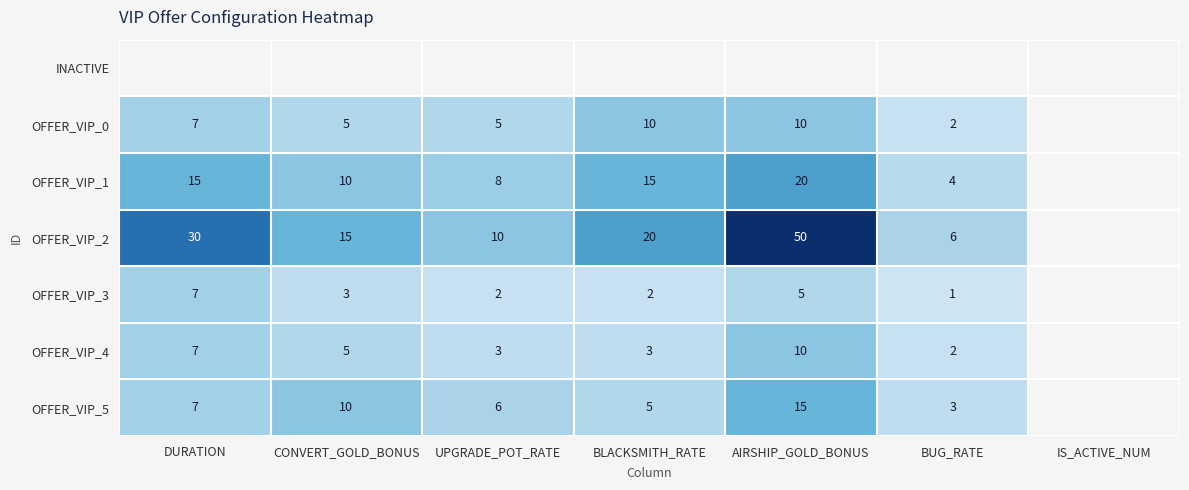

At which category does the chart reach its minimum across all series?

DURATION